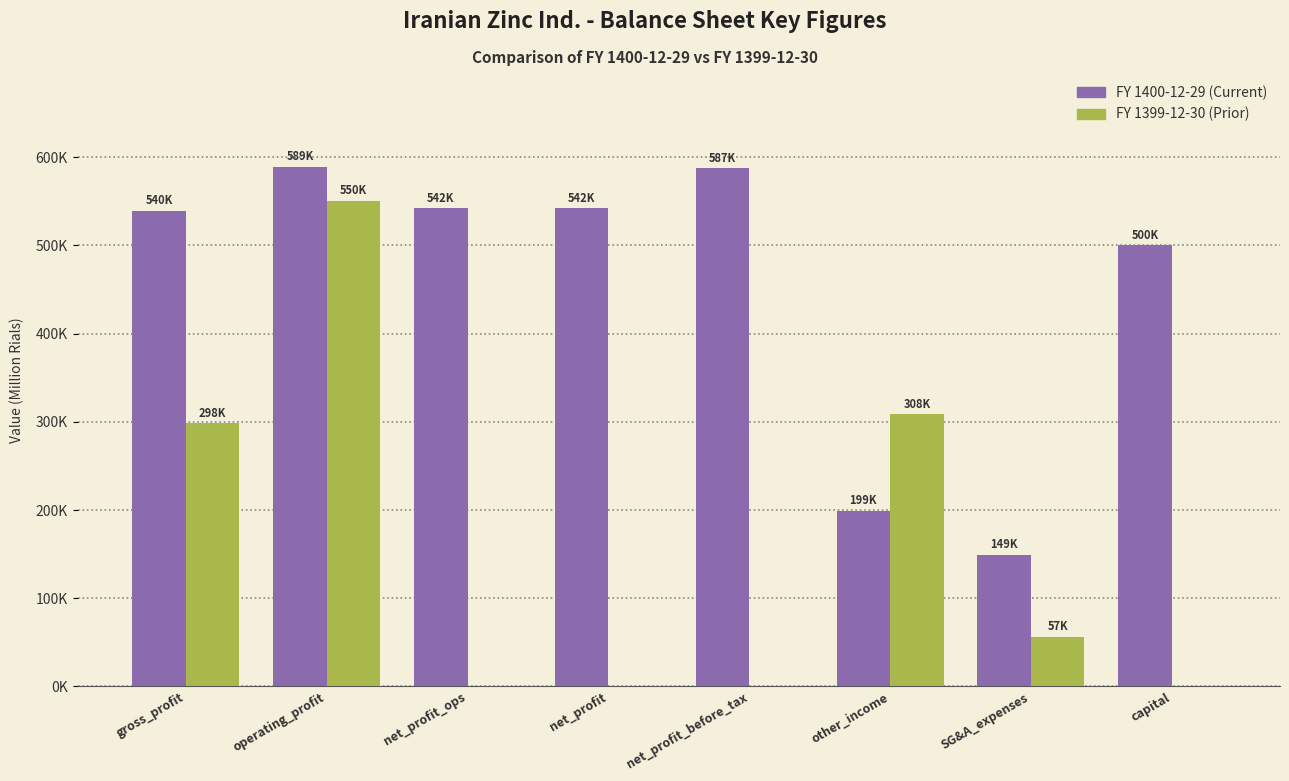

Does the chart contain stacked bars?

No